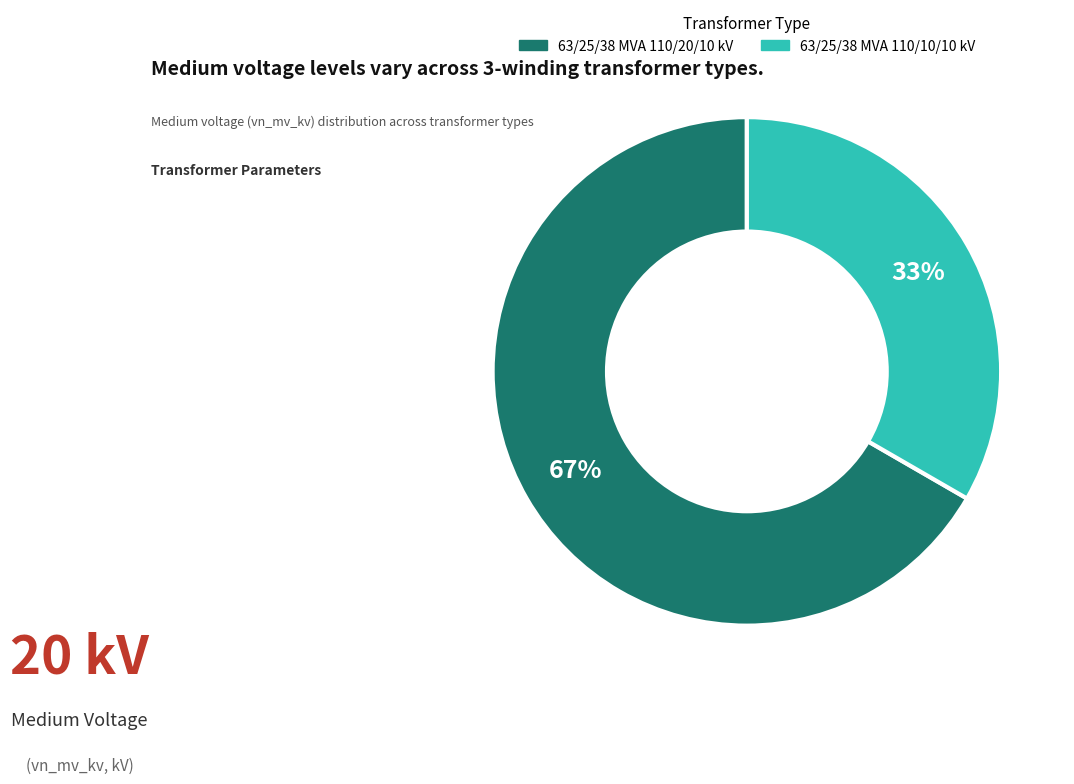

Is the sum of 63/25/38 MVA 110/10/10 kV and 63/25/38 MVA 110/20/10 kV greater than half?

Yes